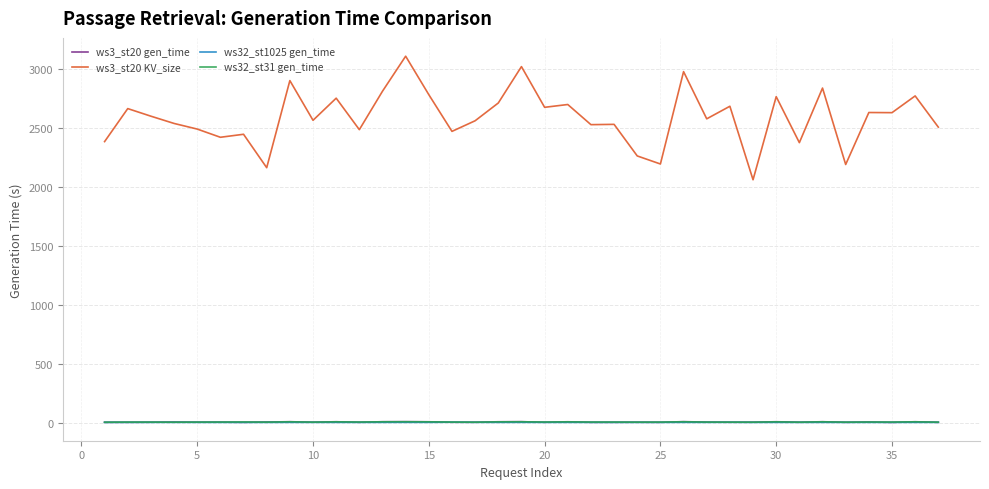

True or false: ws3_st20 gen_time has more than 2 interior local peaks.

True